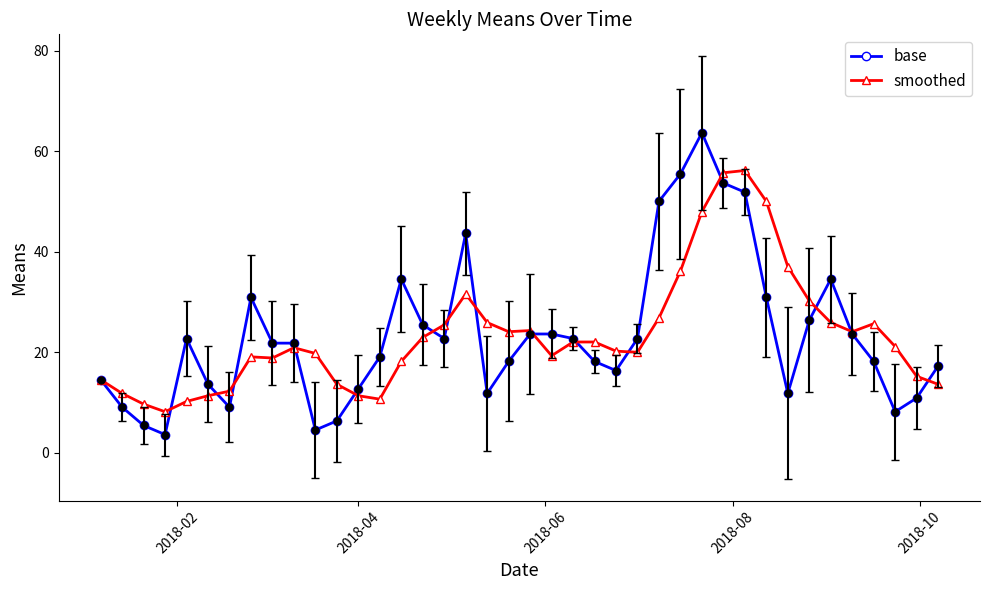

List the series in order of their peak value, lowest first.

smoothed, base